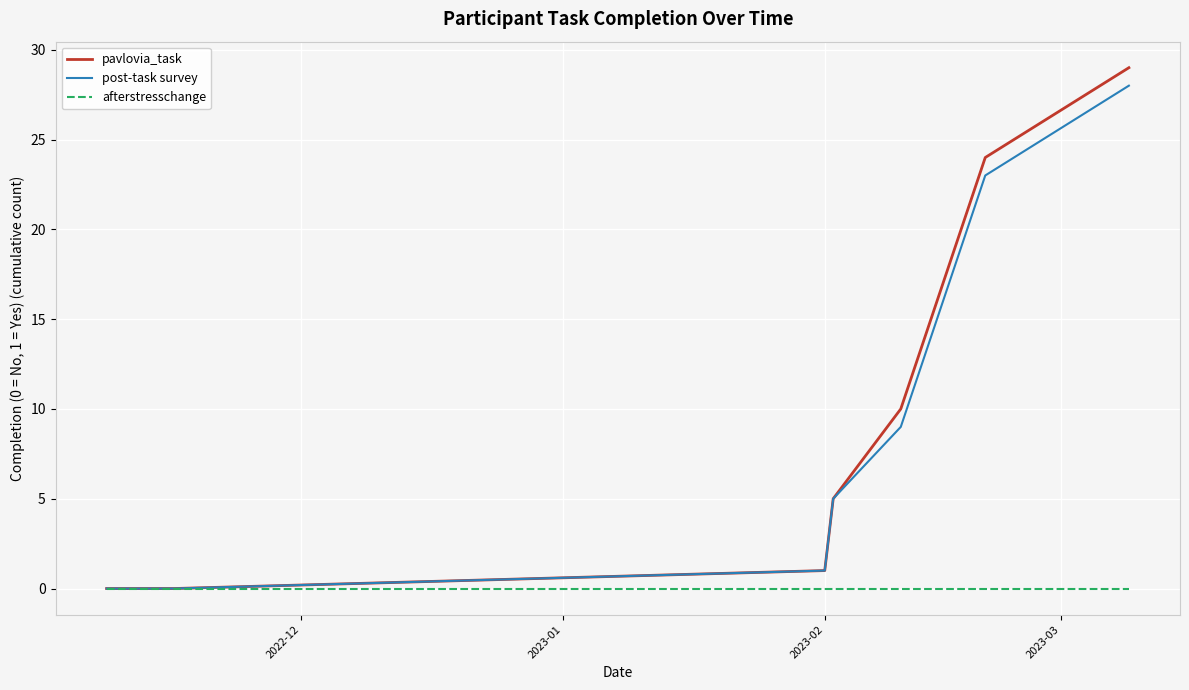

Which series has the widest spread of values?

pavlovia_task